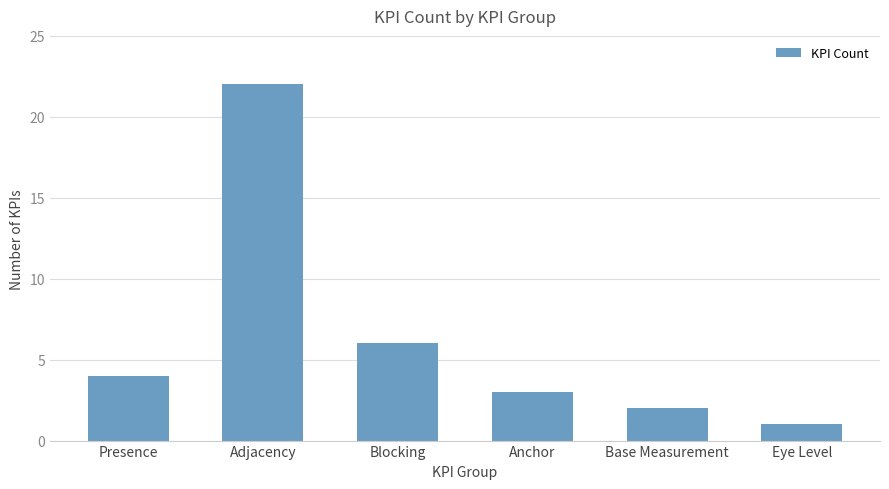

Where is the data nearest to the value 11?

Blocking